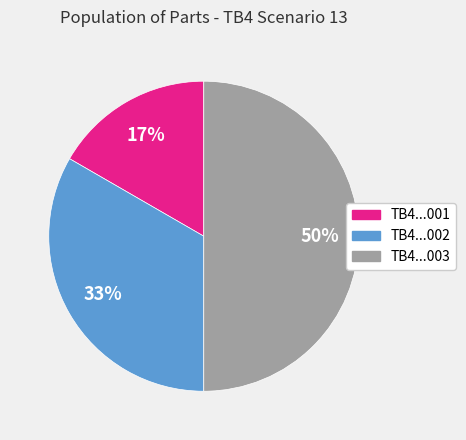

Does TB4...001 account for over 50% of the chart?

No